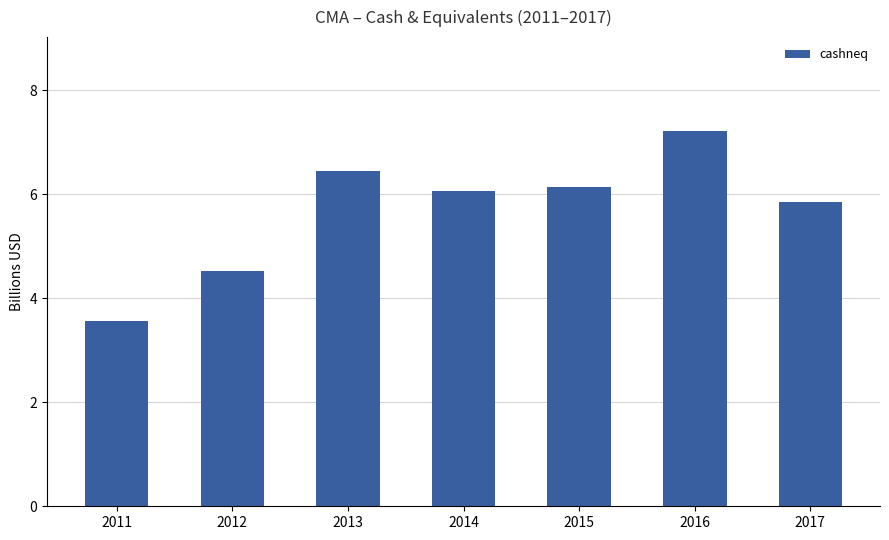

Approximately how many times larger is the value at 2014 compared to 2017?

1.0